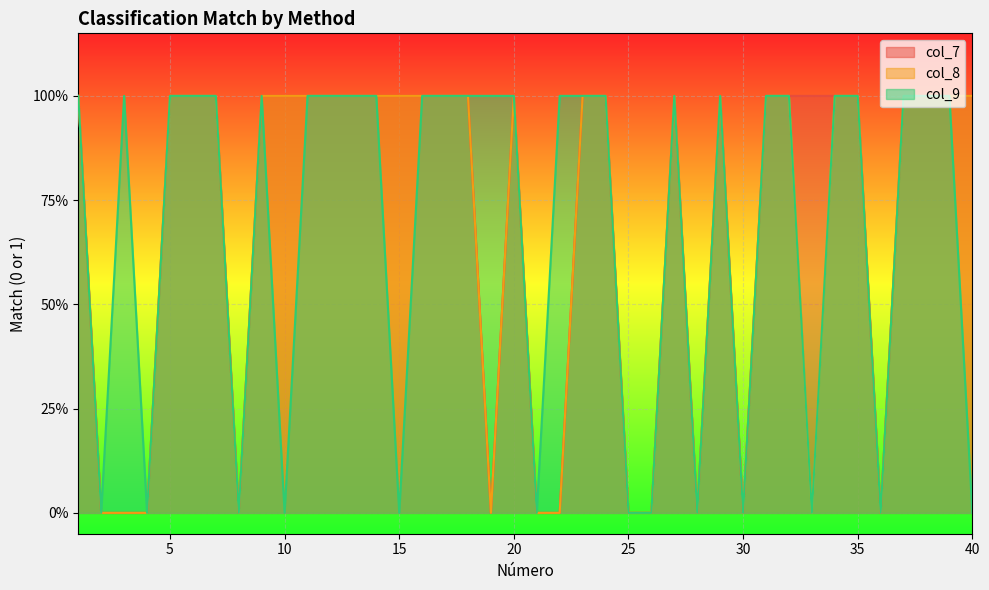

True or false: col_8 has a value of 0 at 28.

True